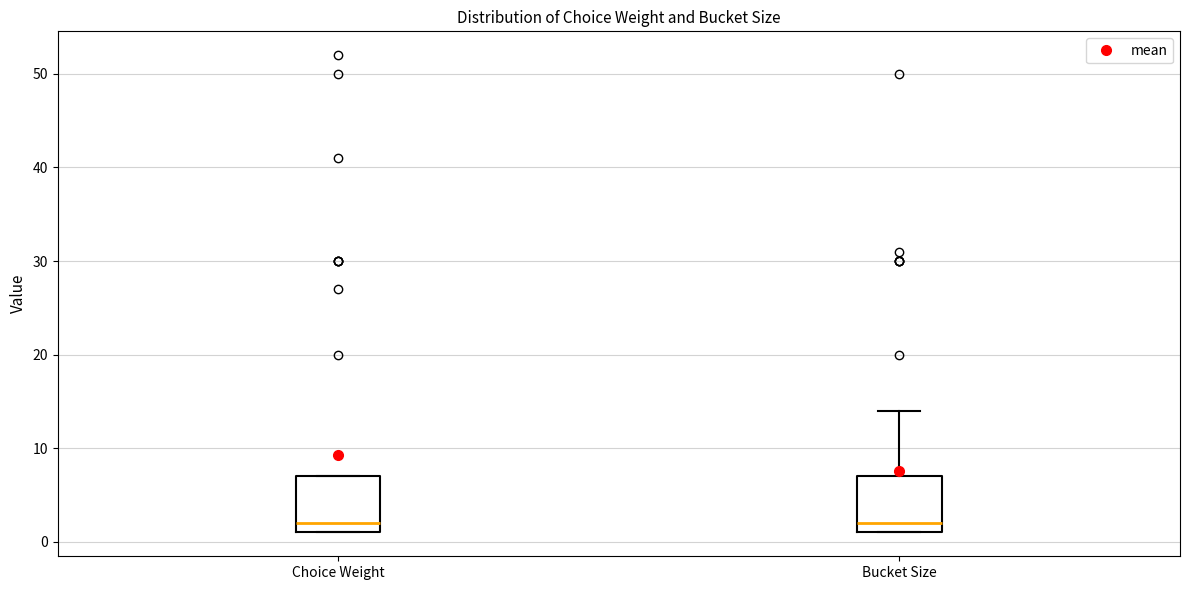

Where does the upper whisker of the box for Bucket Size end on the y-axis? The values are not printed on the chart, so give them approximately, as read against the axis.

14